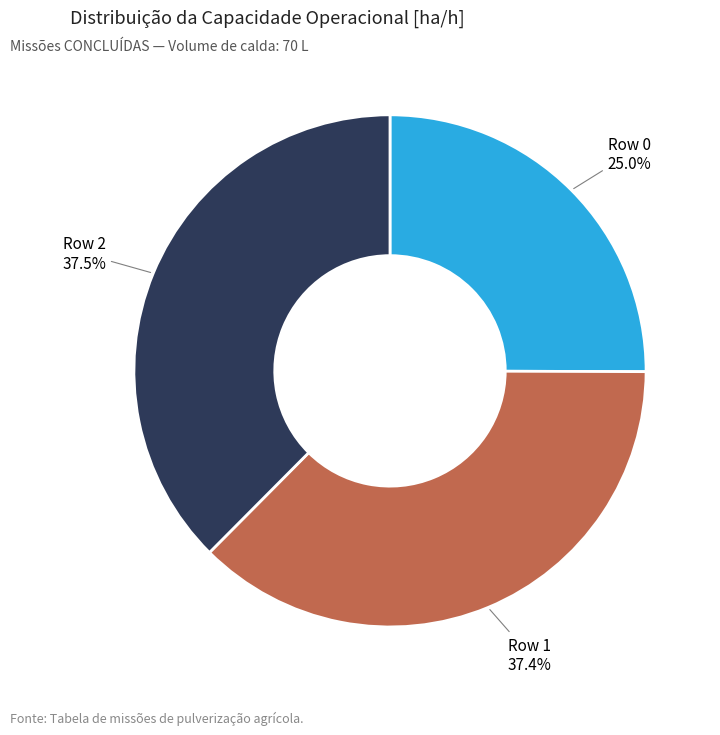

The Row 0 slice represents 25% of the pie. True or false?

True